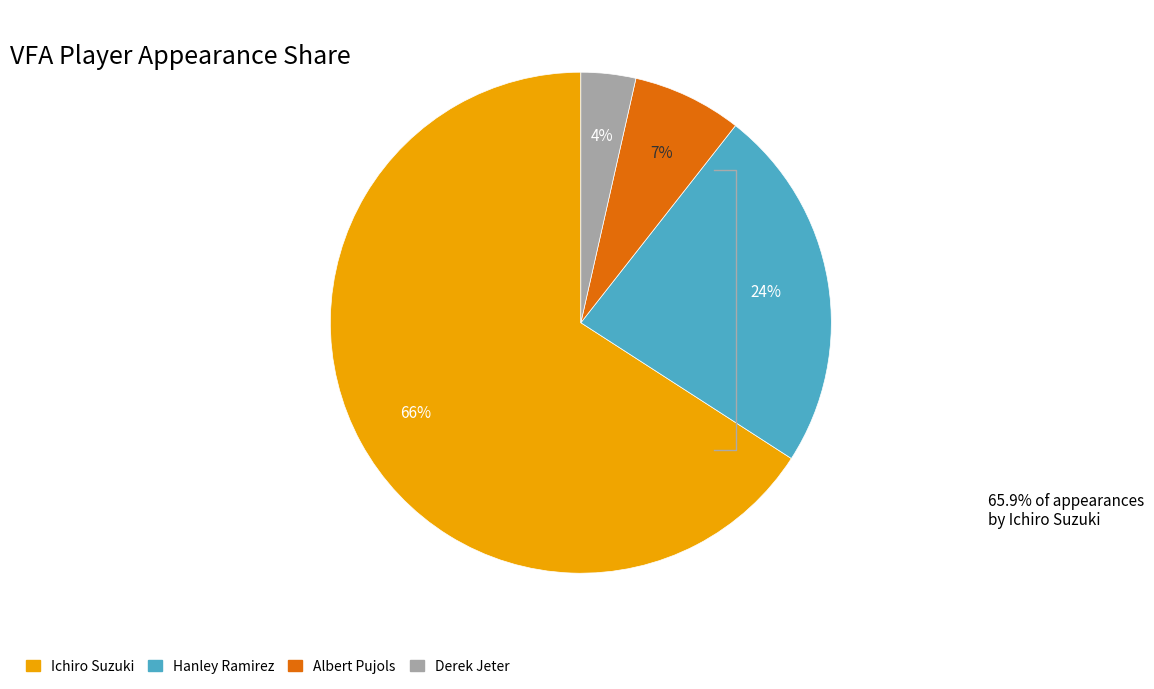

Which slice is the smallest?

Derek Jeter